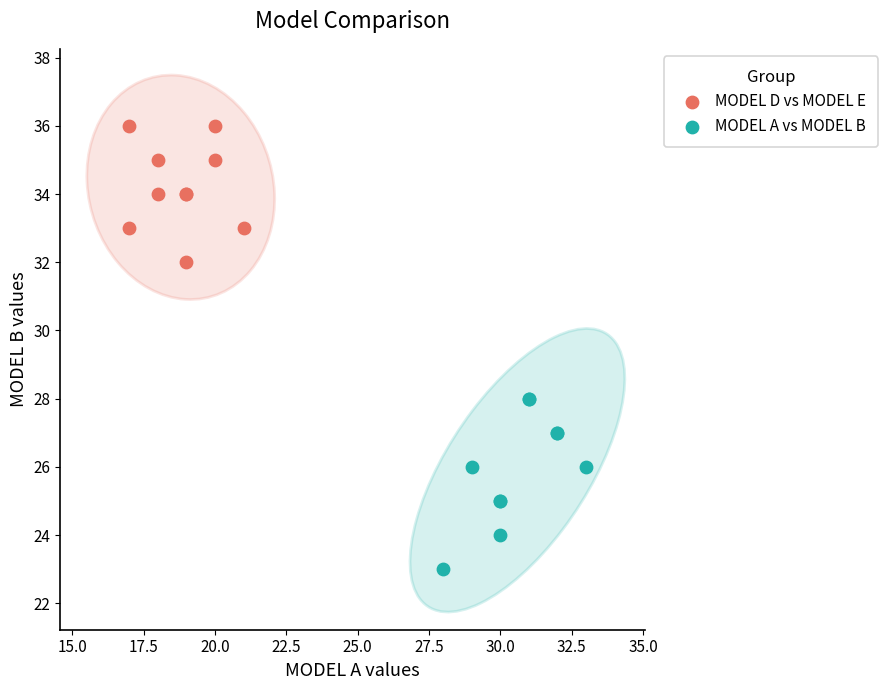

Which series contains the lowest Y value?

MODEL A vs MODEL B